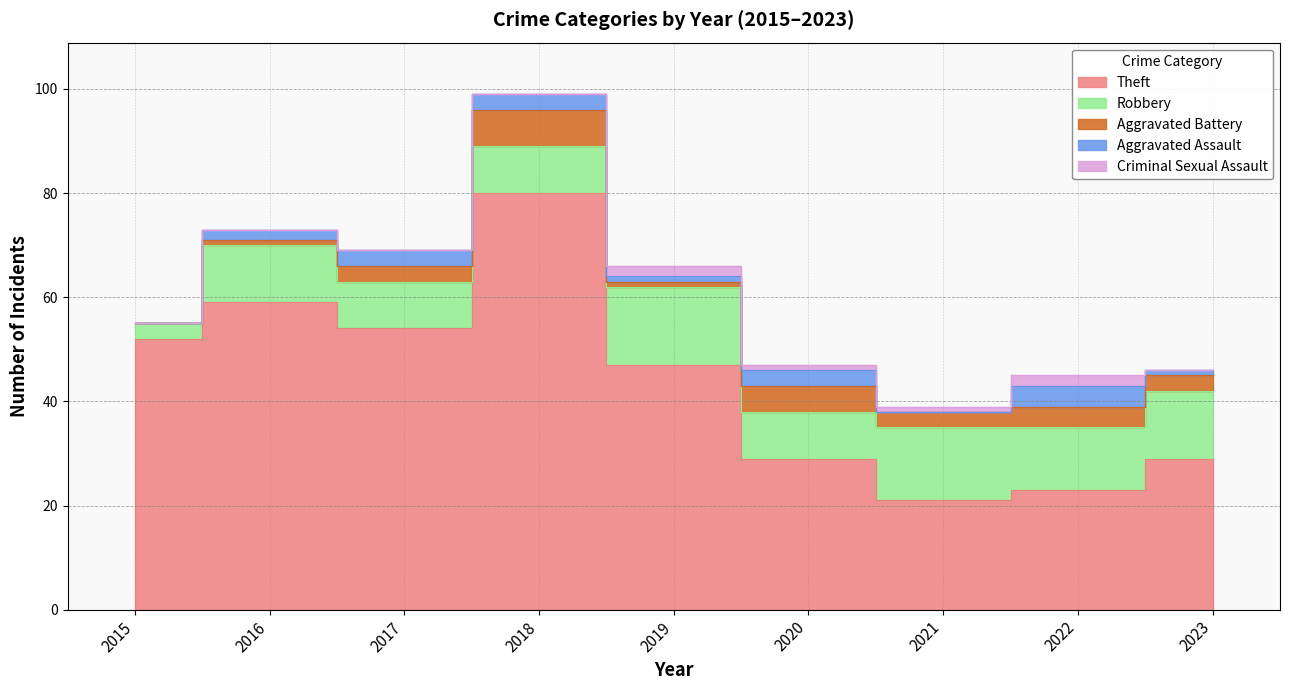

Where is the first local minimum for Aggravated Battery?

2019